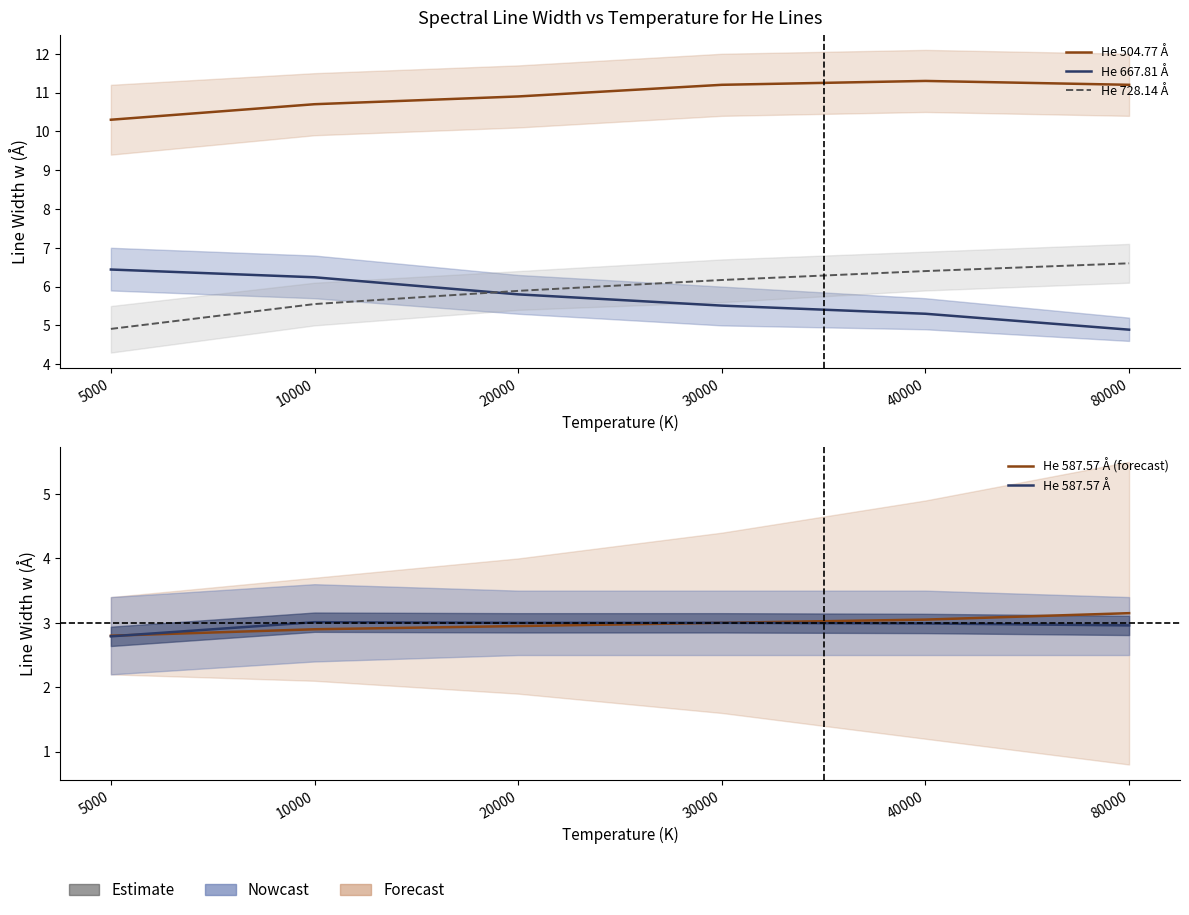

What is the sum of the He 728.14 Å values at 80000 and 5000?

11.5